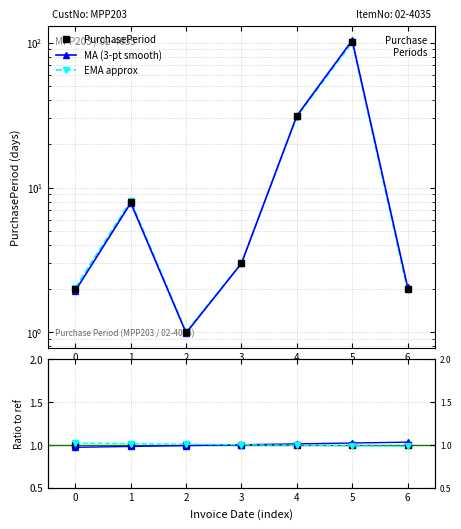

Reading right to left, what are all the values shown in this chart?

PurchasePeriod: 6=2.0	5=102.0	4=31.0	3=3.0	2=1.0	1=8.0	0=2.0
MA (3-pt smooth): 6=2.1	5=104.0	4=31.3	3=3.0	2=1.0	1=7.8	0=1.9
EMA approx: 6=2.0	5=100.6	4=30.8	3=3.0	2=1.0	1=8.1	0=2.0
Ratio ref: 6=1.0	5=1.0	4=1.0	3=1.0	2=1.0	1=1.0	0=1.0
MA ratio: 6=1.0	5=1.0	4=1.0	3=1.0	2=1.0	1=1.0	0=1.0
EMA ratio: 6=1.0	5=1.0	4=1.0	3=1.0	2=1.0	1=1.0	0=1.0